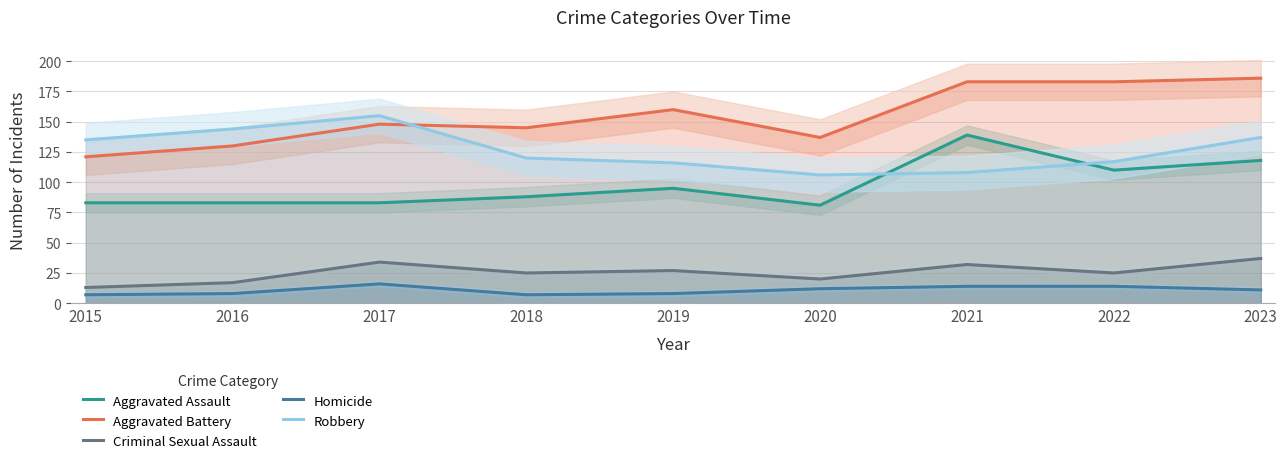

Is it true that Aggravated Battery equals 216 at 2015?

False